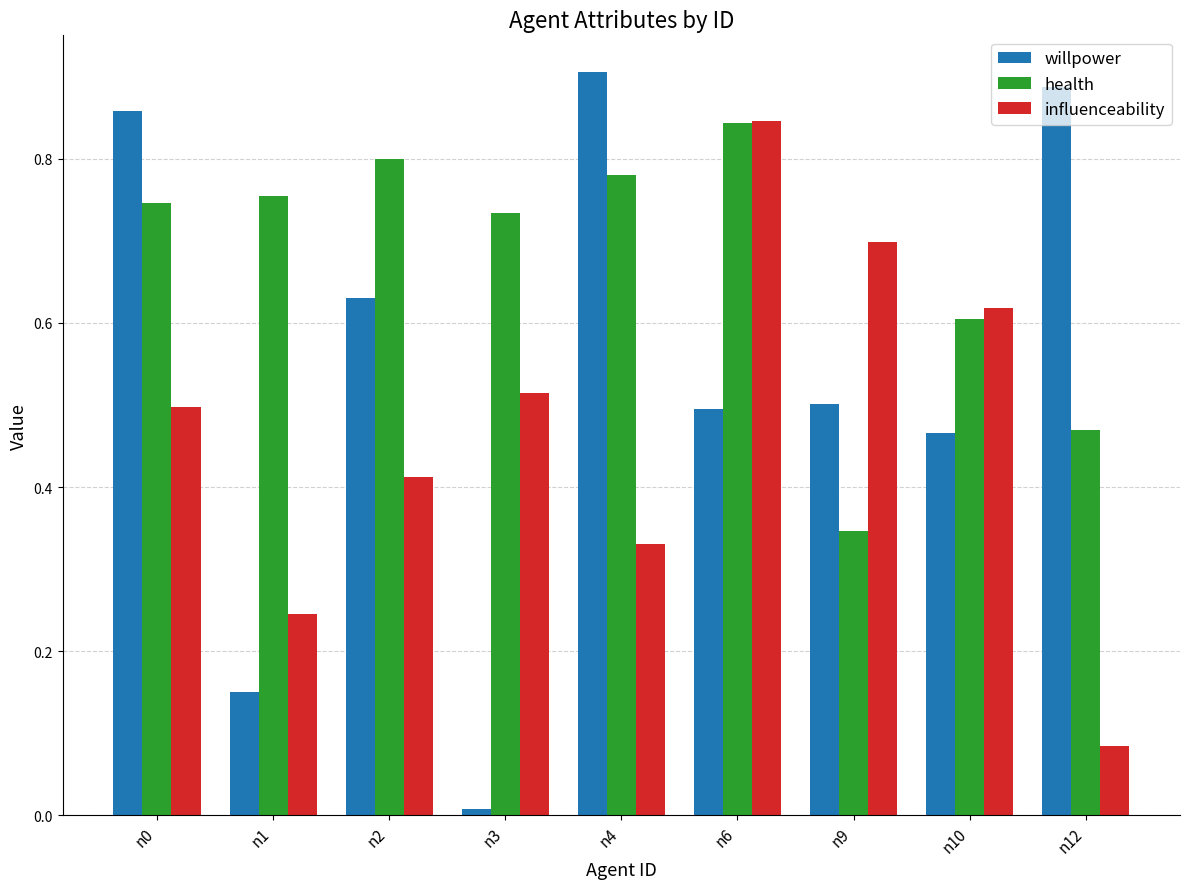

Which series has the largest range (max minus min)?

willpower